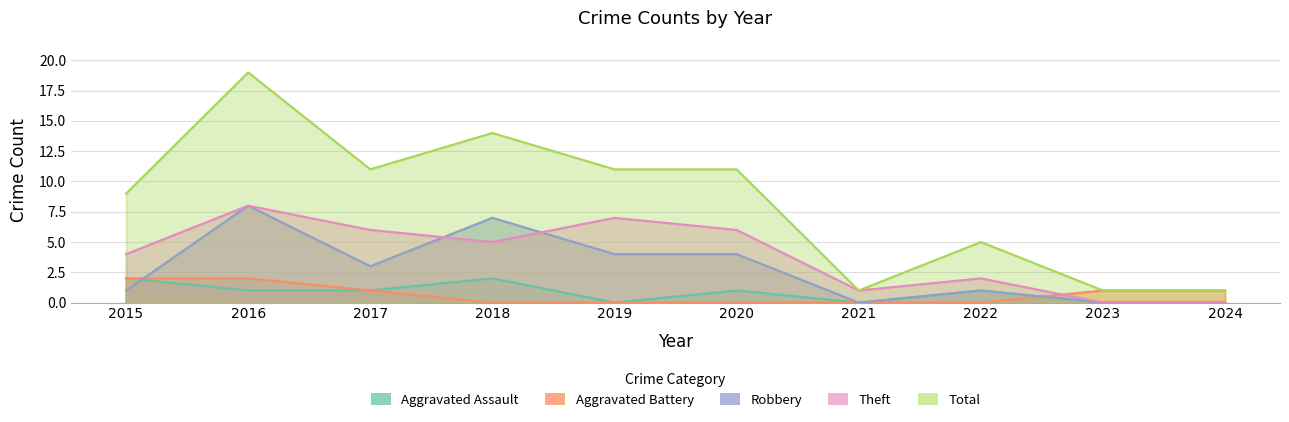

What is the approximate value of Aggravated Assault at 2022?

1